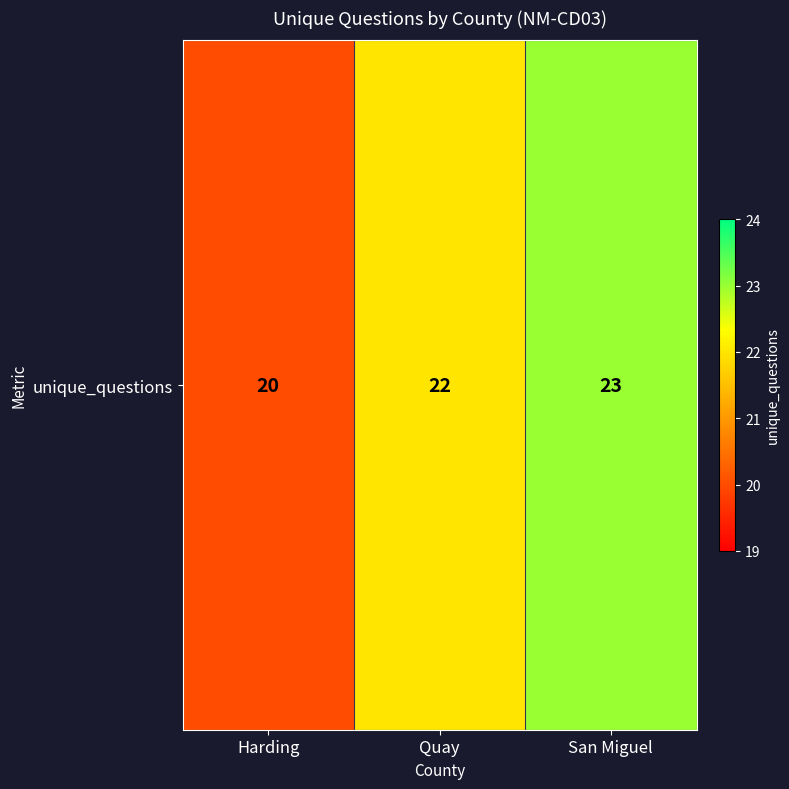

What is the change in value from Harding to San Miguel?

+3